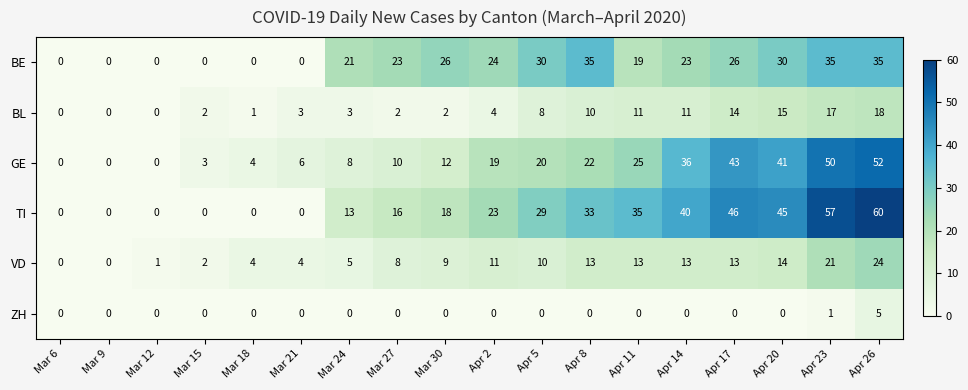

The value of TI at Apr 2 is 23. True or false?

True